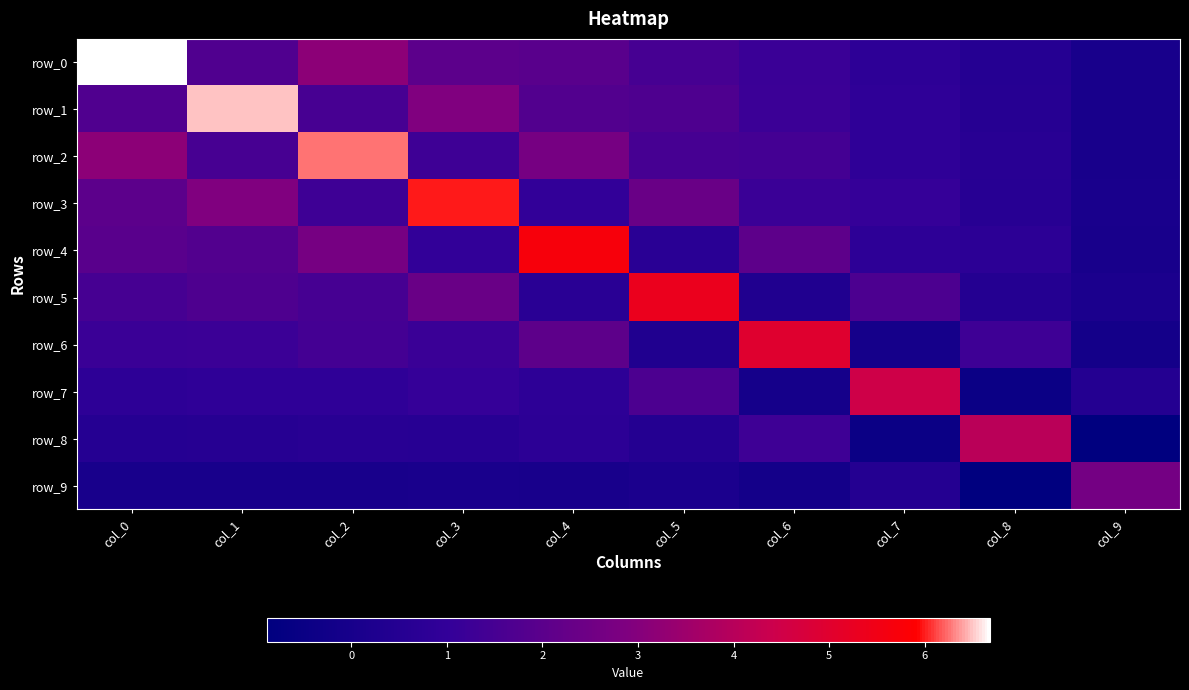

What is the difference between the maximum and minimum values in the row_9 series?

3.5